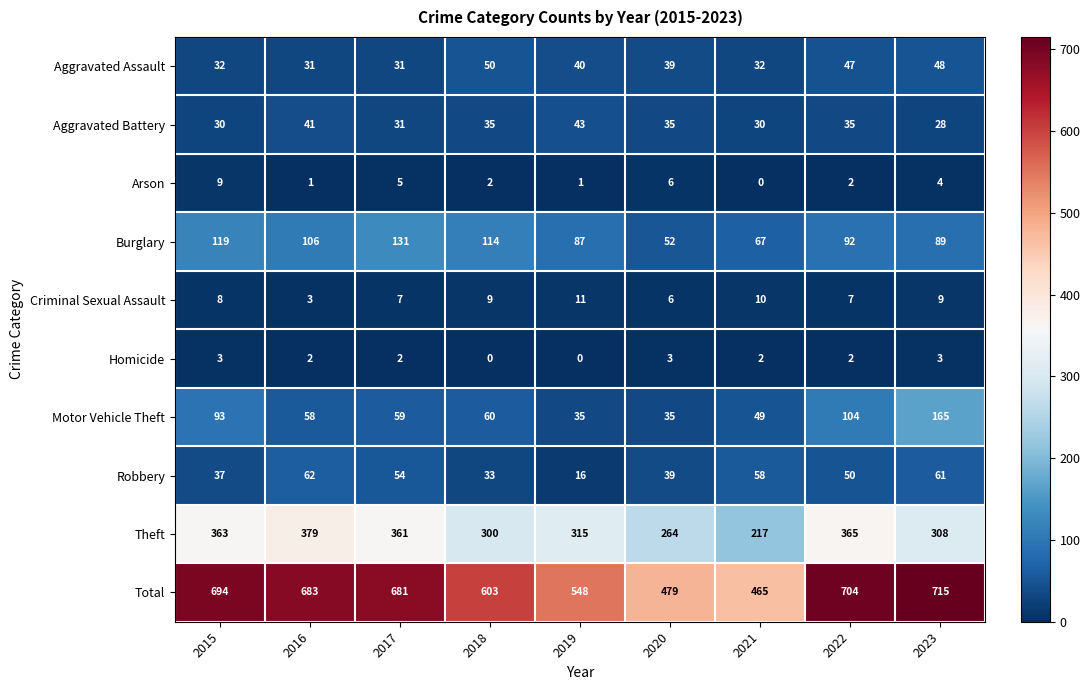

At which label is Burglary closest to 91?

2022